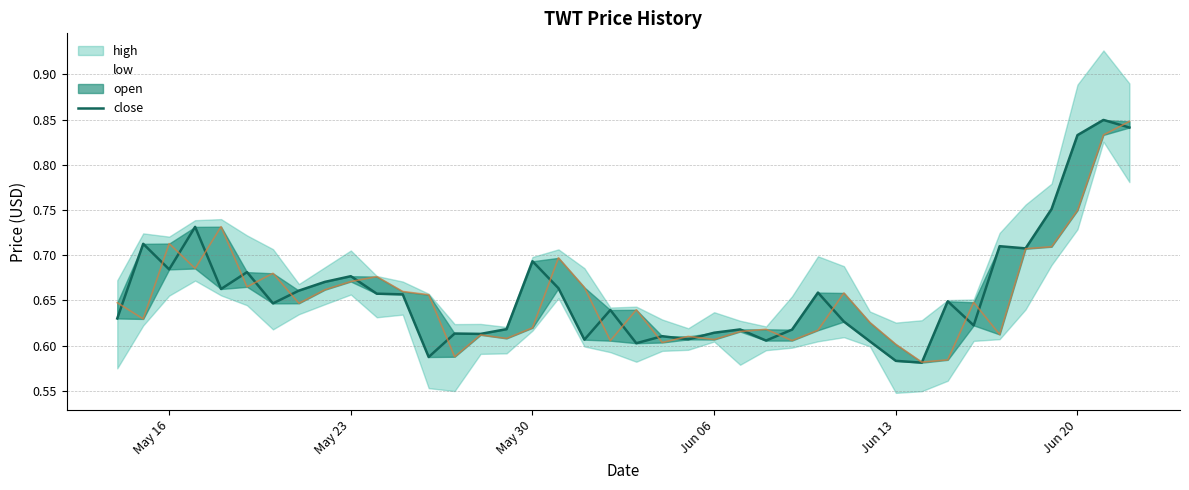

Which has a higher value, 19 or 29?

19